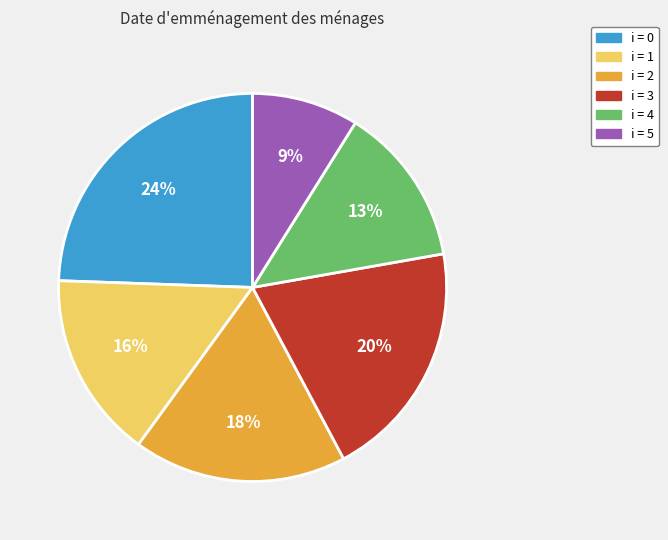

Is there a majority slice in this chart?

No